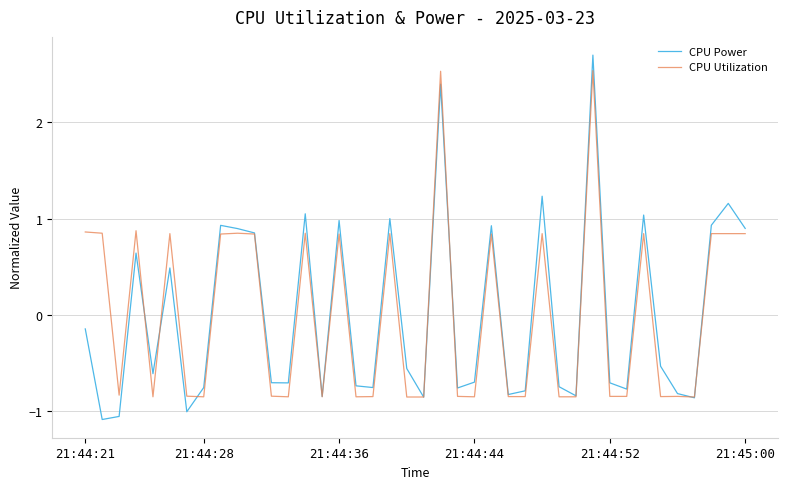

Which series has the largest range (max minus min)?

CPU Power